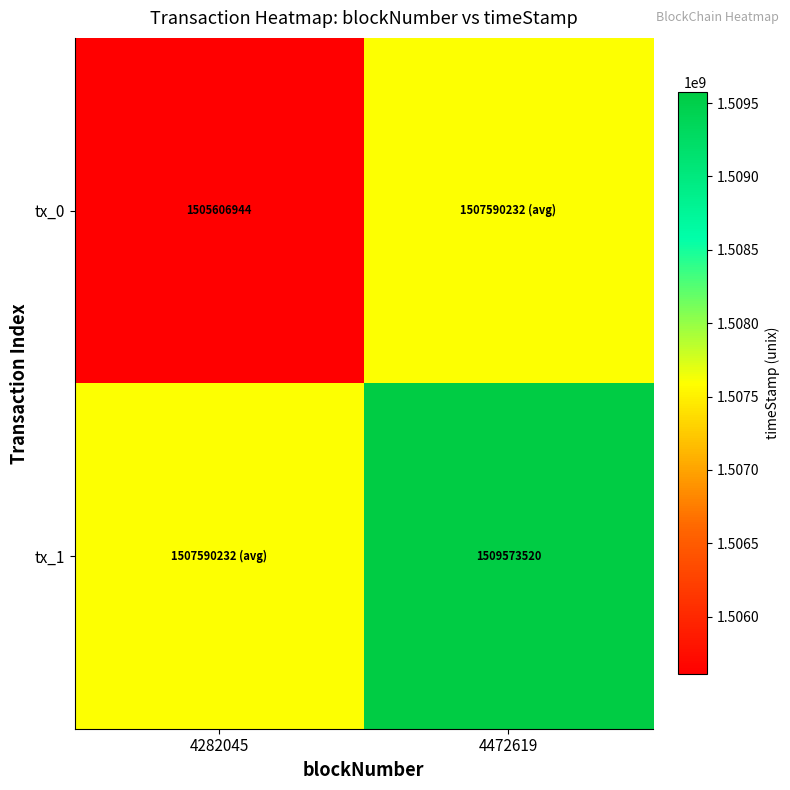

At which category is the sum across all series the highest?

4472619